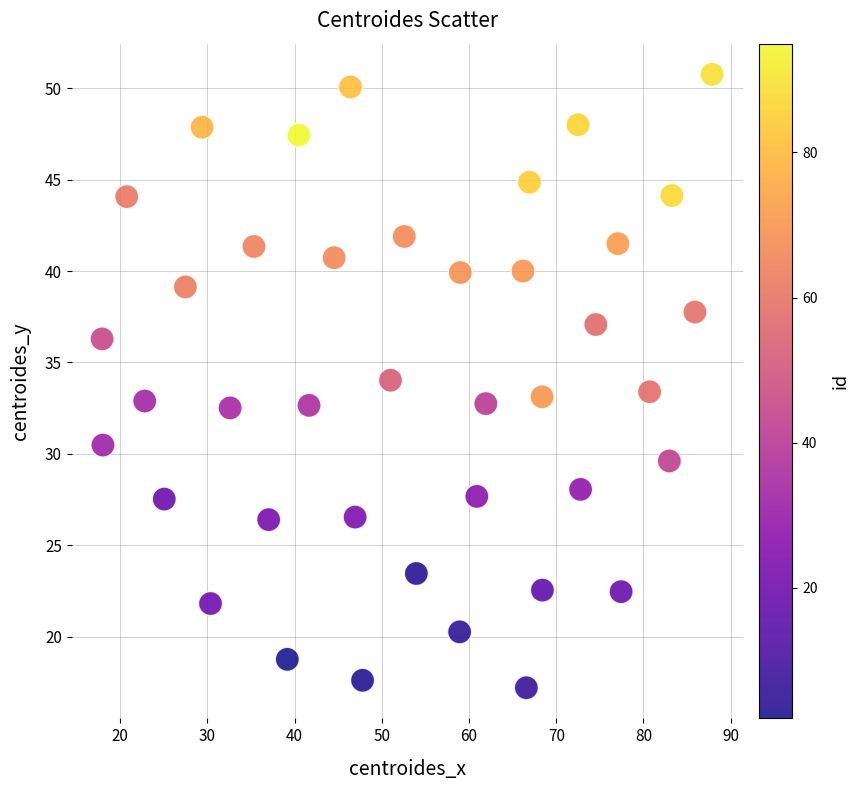

What is the range of Y values (max minus min)?

33.5